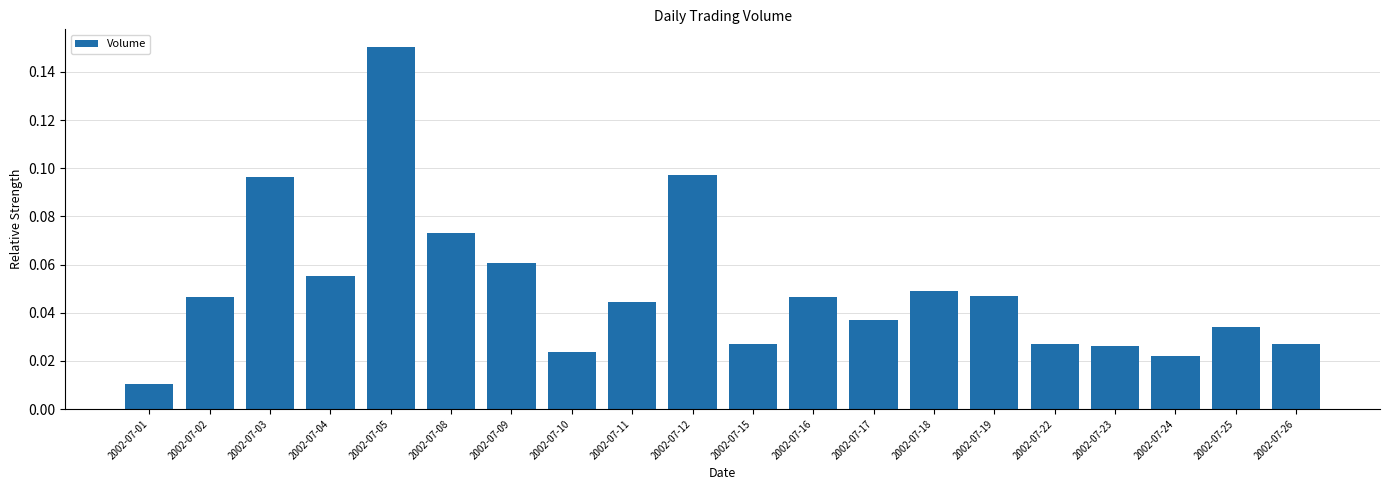

Where is the data nearest to the value 0?

2002-07-01